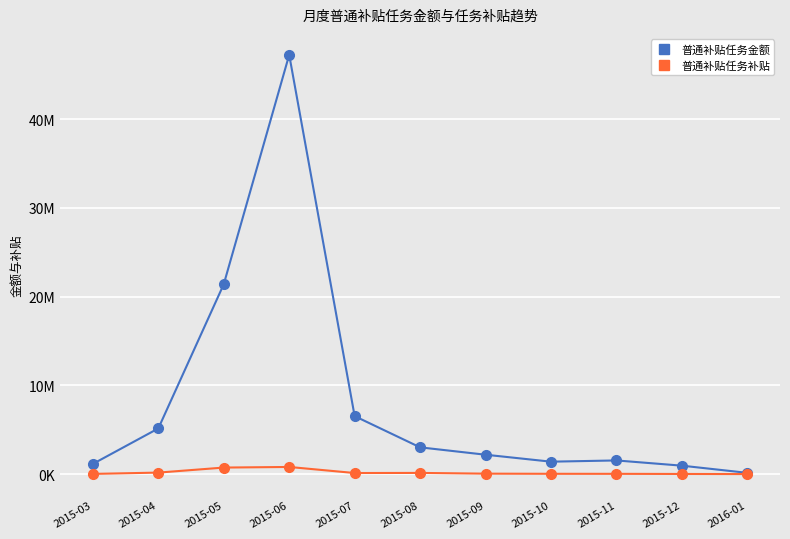

Does the chart have visible grid lines?

Yes